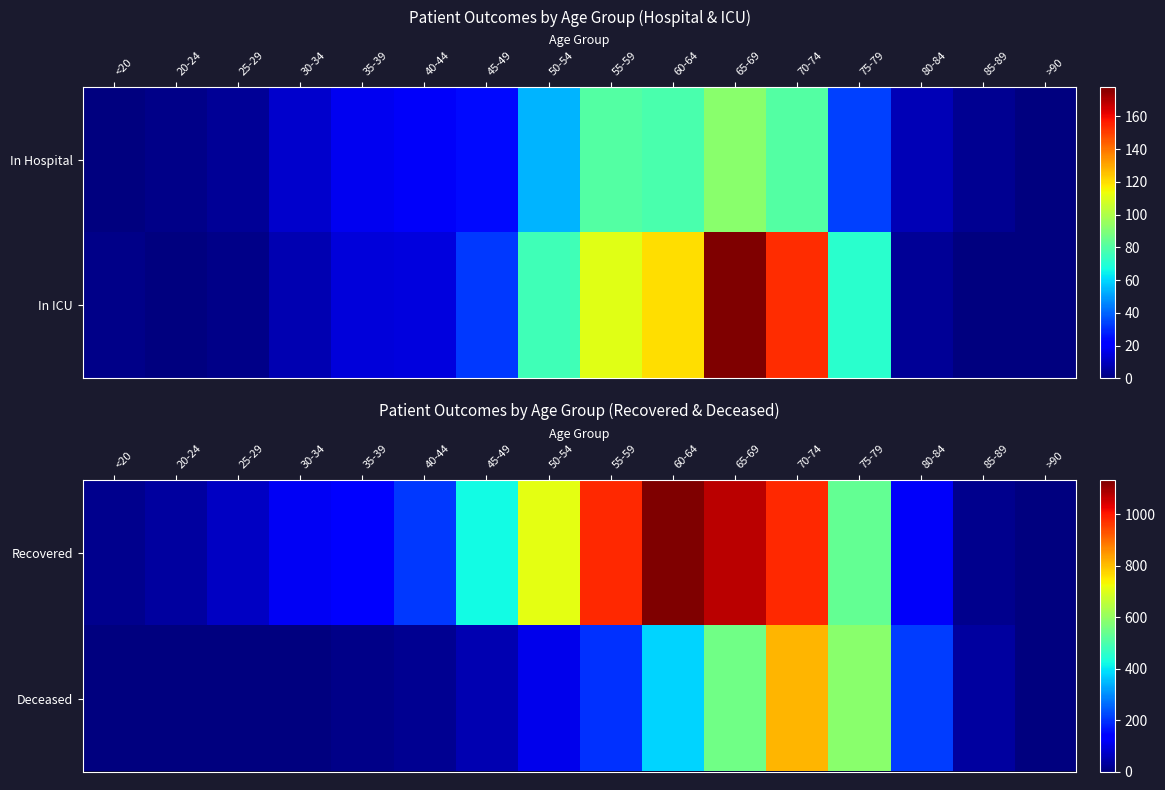

Rank the categories by Recovered value from highest to lowest.

60-64, 65-69, 55-59, 70-74, 50-54, 75-79, 45-49, 40-44, 35-39, 80-84, 30-34, 25-29, 20-24, <20, 85-89, >90